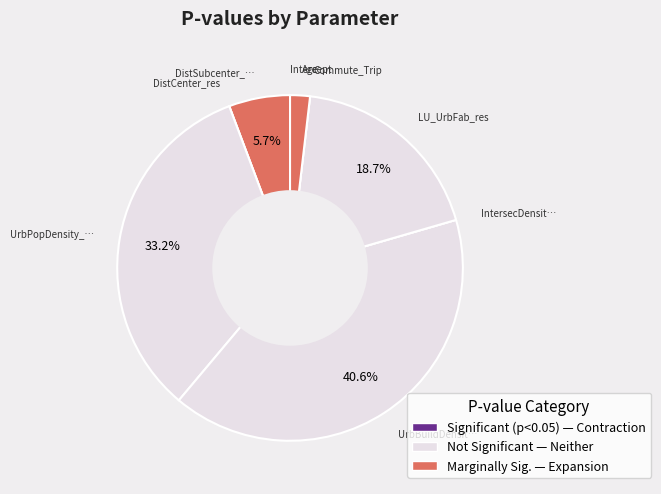

Is there any slice that represents more than half of the pie?

No